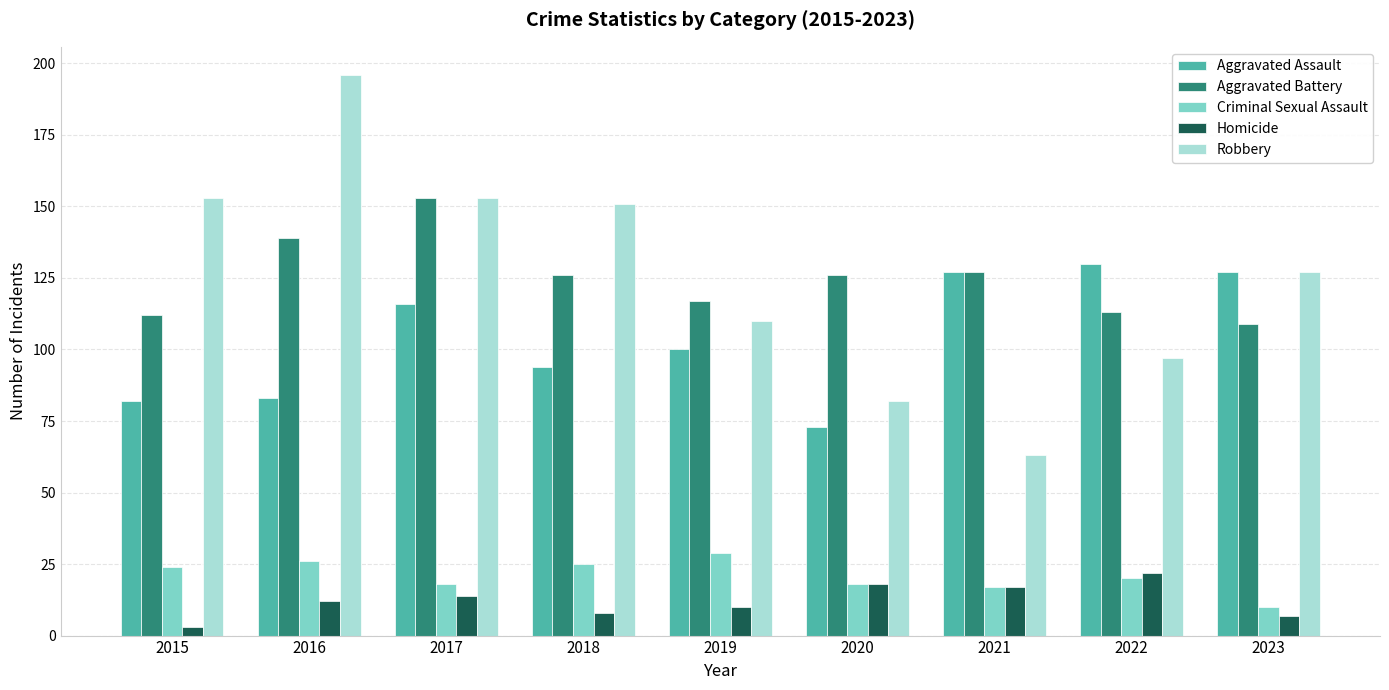

How many data points in Homicide are less than 12?

4